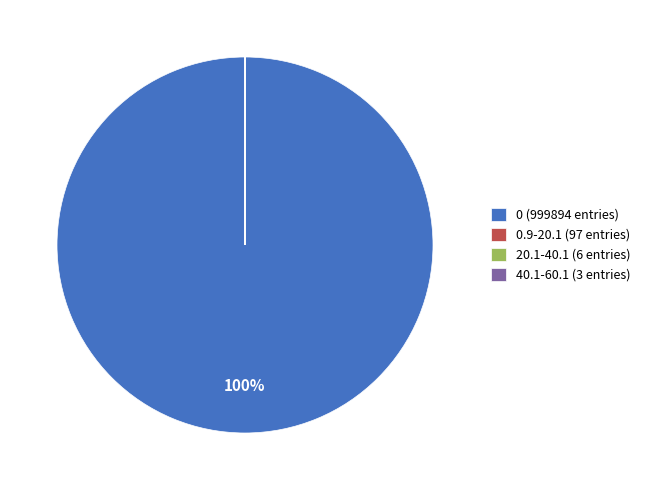

Which category has the biggest portion of the pie?

0 (999894 entries)